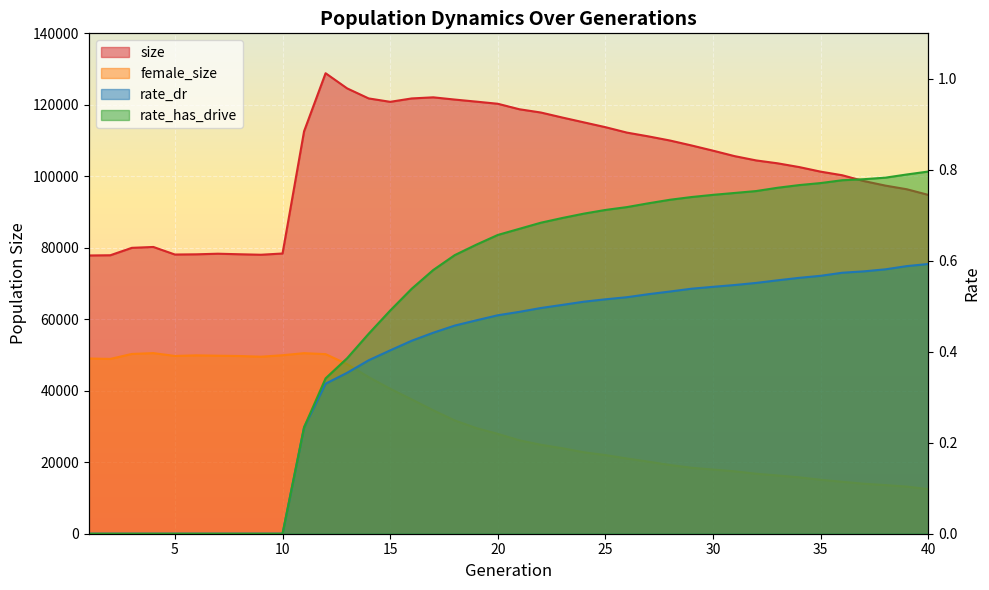

The value of rate_has_drive at 34 is 1.2. True or false?

False